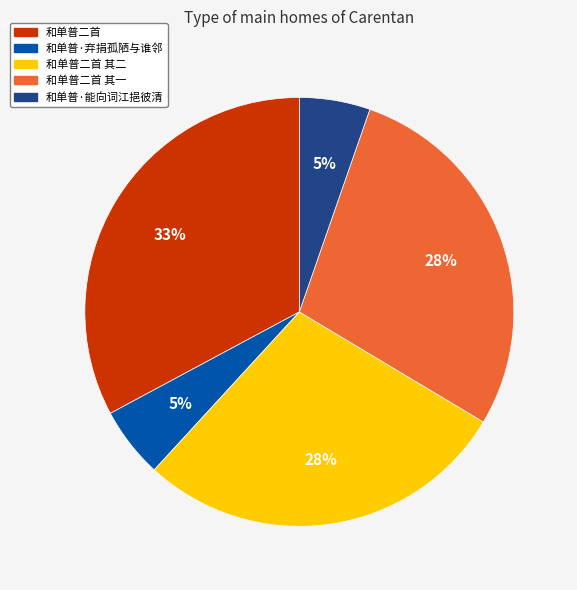

To the nearest percent, what is the difference between the largest and smallest slice percentages?

28%